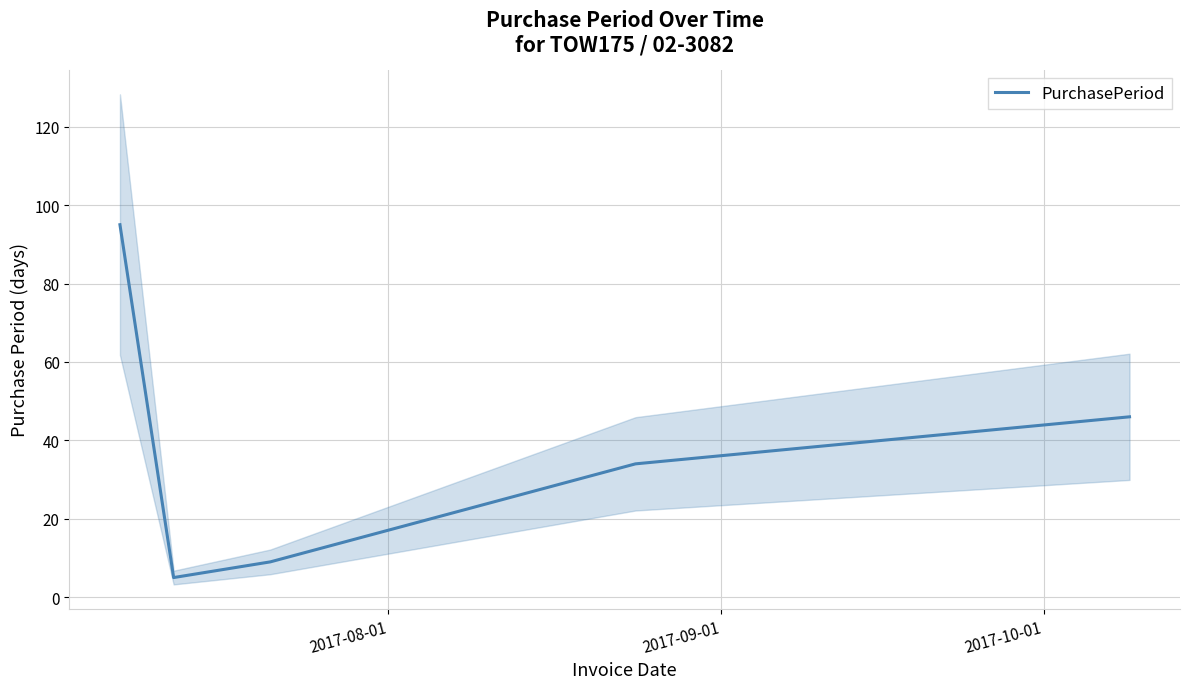

Reading right to left, what are all the values shown in this chart?

46	34	9	5	95